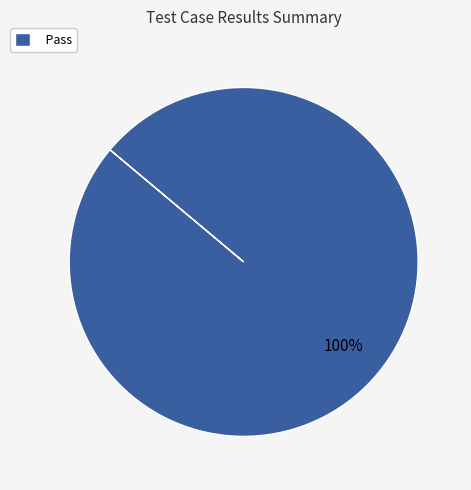

Is Pass the majority of the pie?

Yes